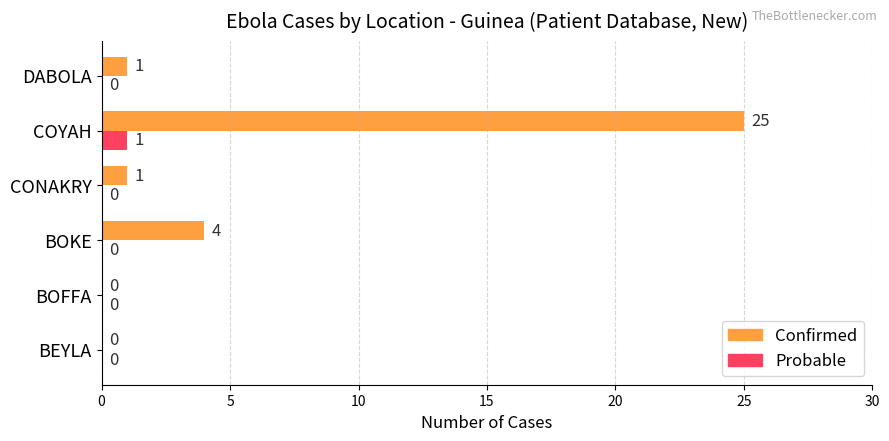

Which series changed the most between BOFFA and CONAKRY?

Confirmed